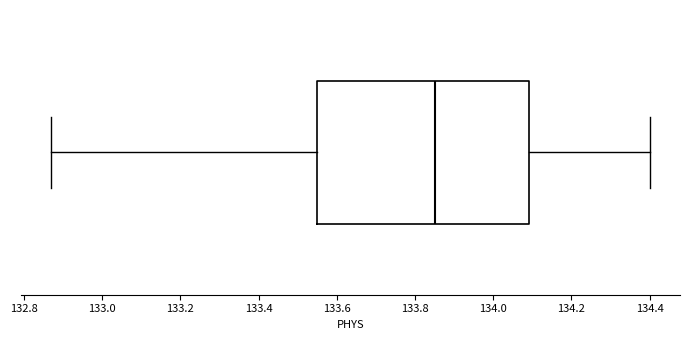

Transcribe this box plot: give where the median line is, the range the box spans, and where the two whiskers end, as read against the x-axis. The values are not printed on the chart, so give them approximately, as read against the axis.

median 133.86, box 133.56 to 134.10, whiskers 132.88 to 134.40